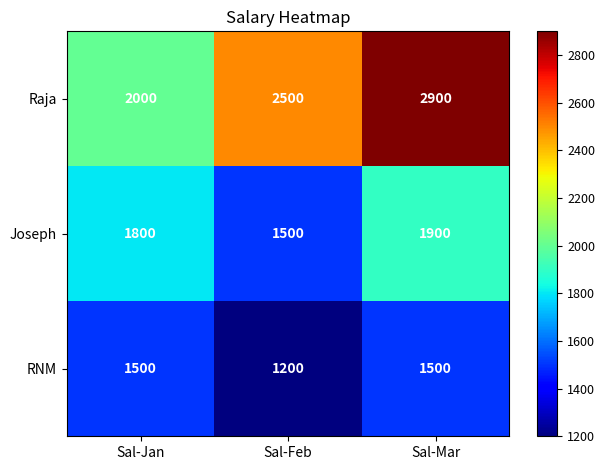

What is the minimum value shown in the chart?

1200